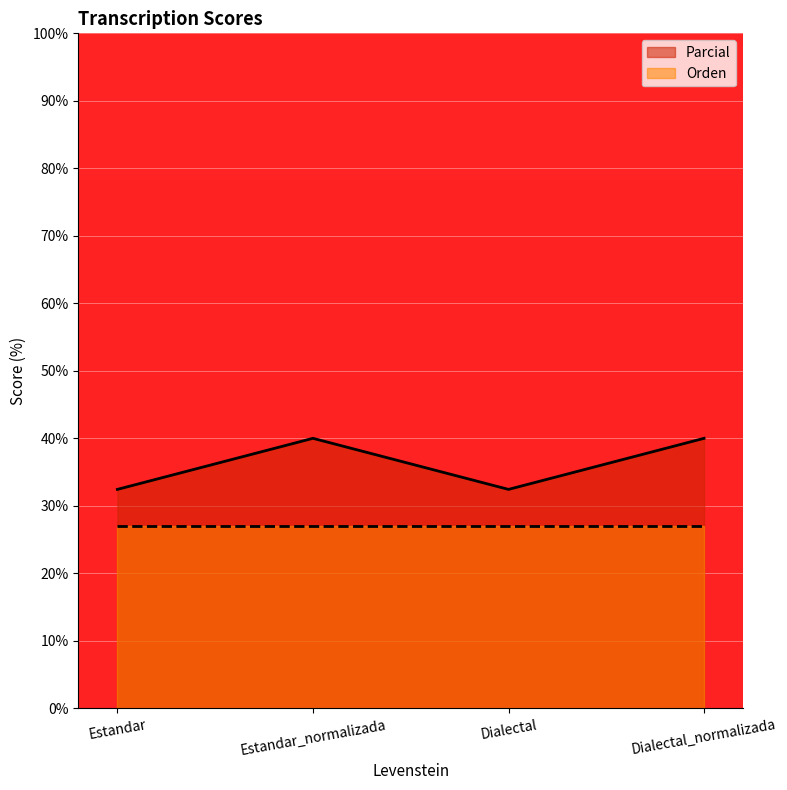

What is the value of the 2nd point from the left?

40.0